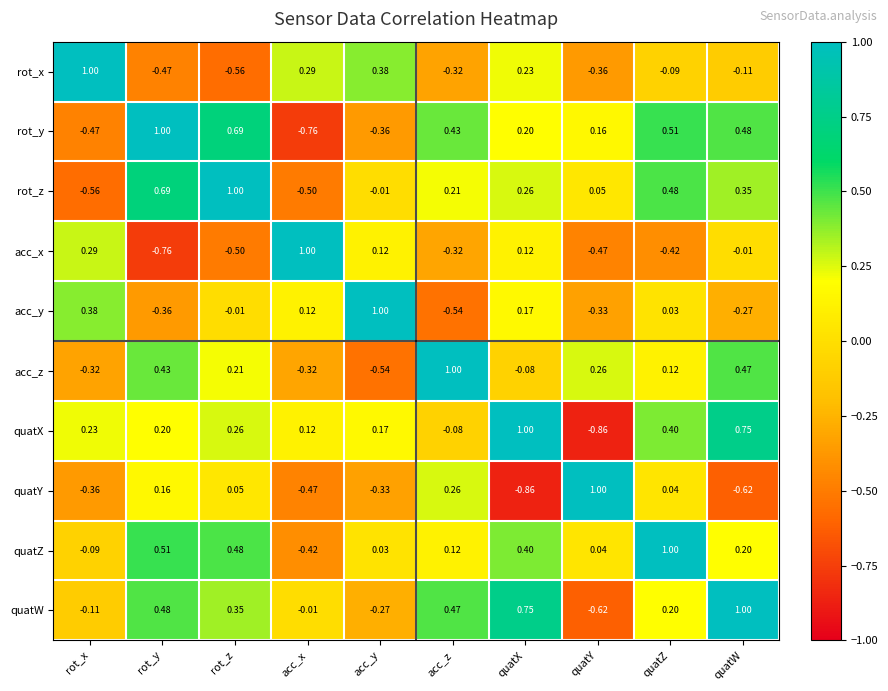

At which label does quatY reach its peak?

quatY